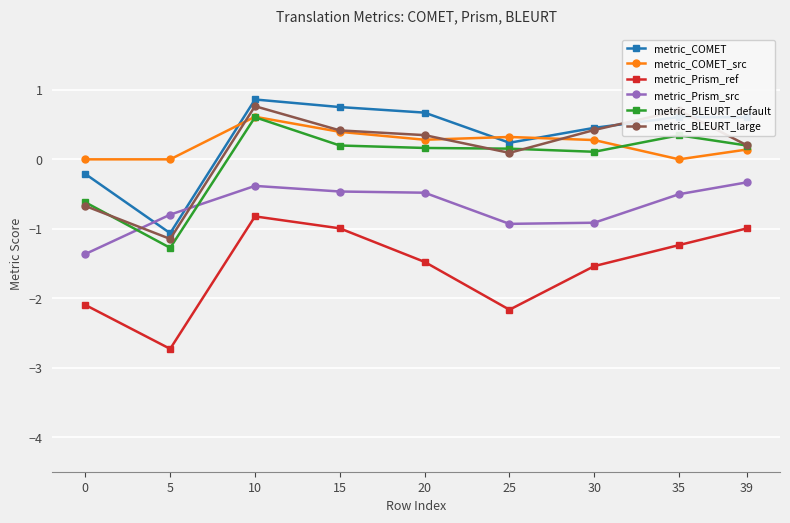

How many positive values does the metric_COMET series have?

7